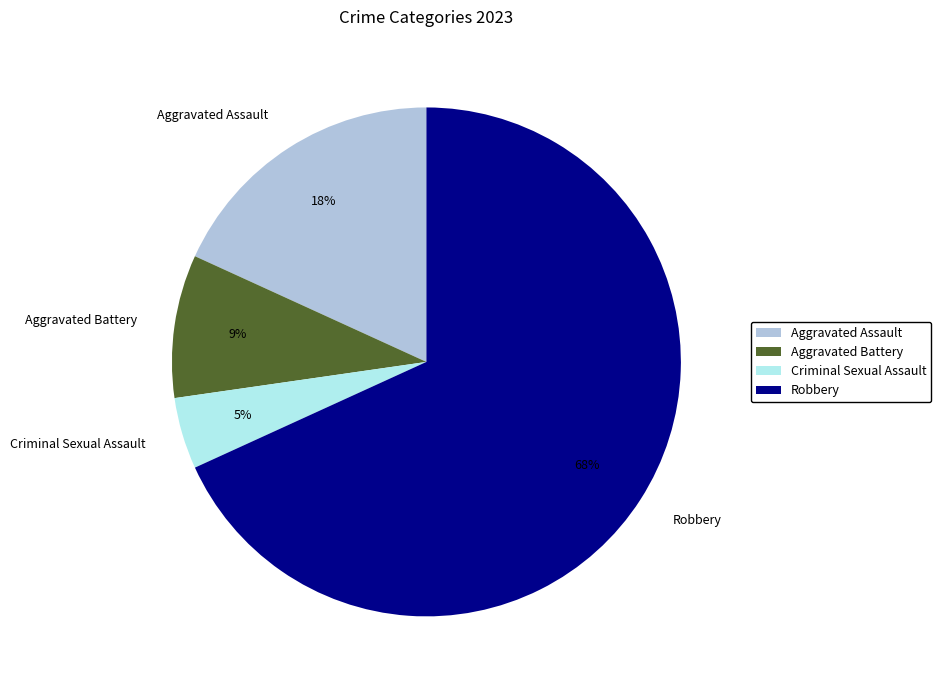

What is the majority slice?

Robbery